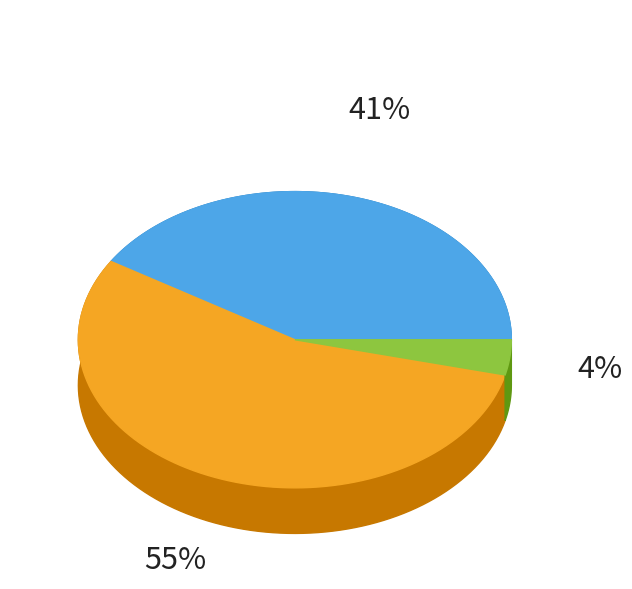

To the nearest percent, what is the difference between the 運用収入 and 国庫負担 slice percentages?

51%